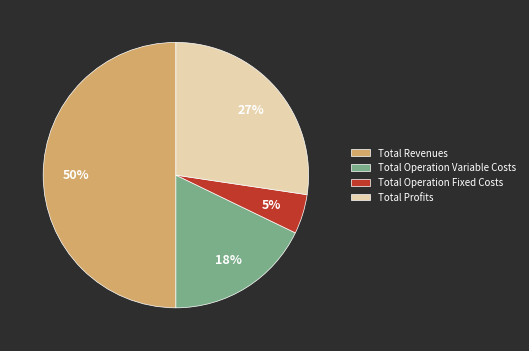

To the nearest percent, what is the difference between the largest and smallest slice percentages?

45%